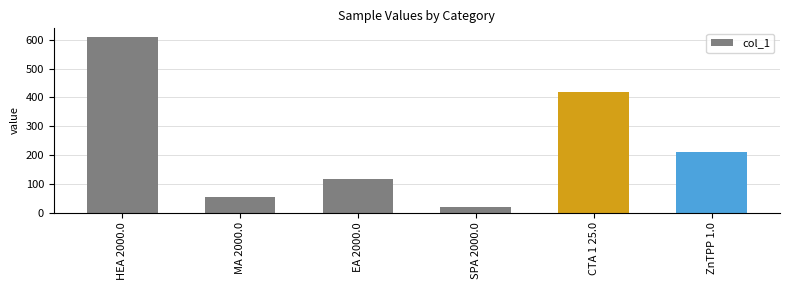

Count the number of categories in the chart.

6